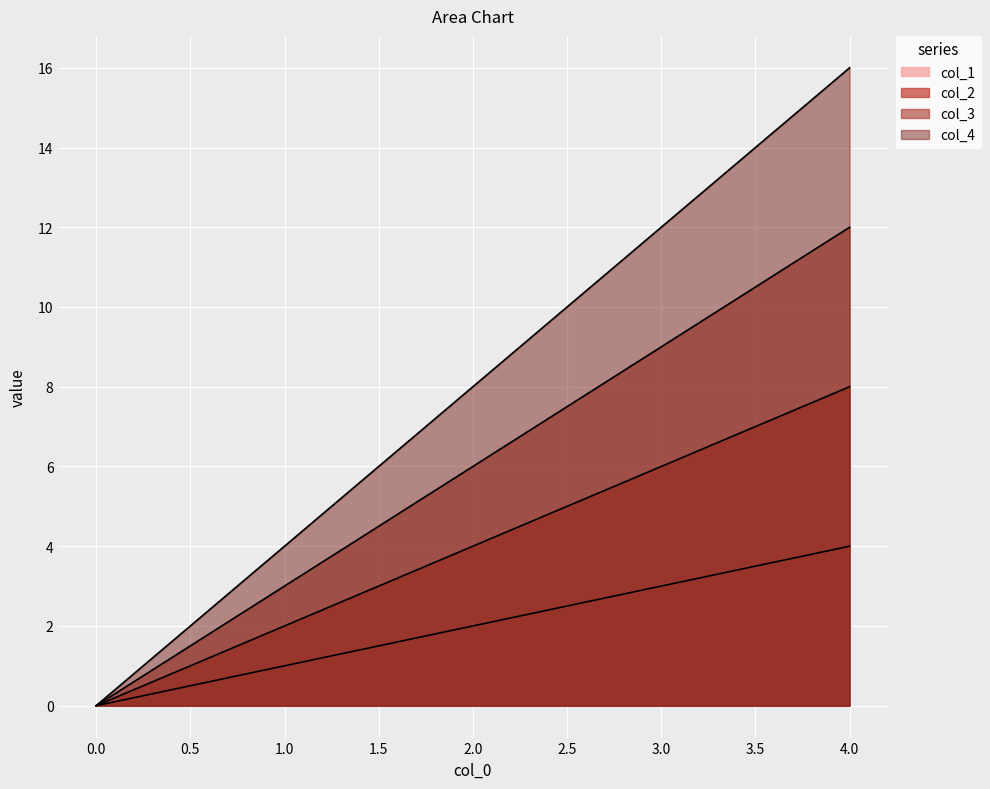

How many data points in col_3 are above 6?

2